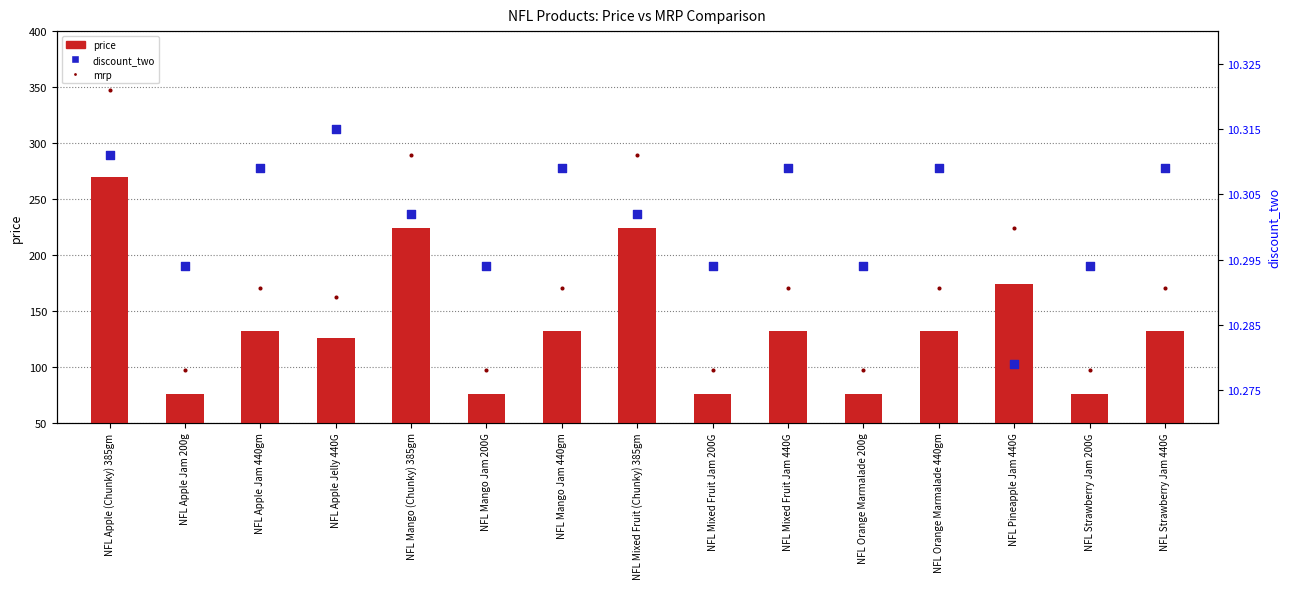

Which series reaches the minimum Y coordinate?

discount_two